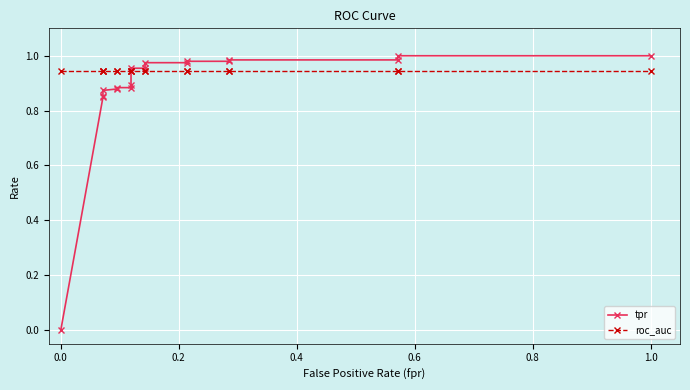

What is the average value of the tpr series?

0.9